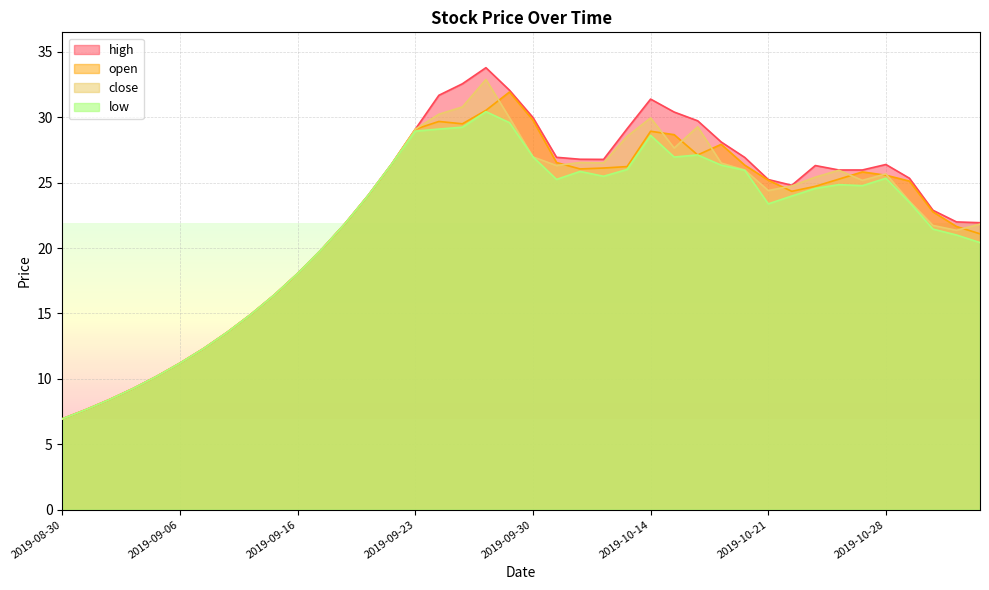

What is the average value of the high series?

22.8